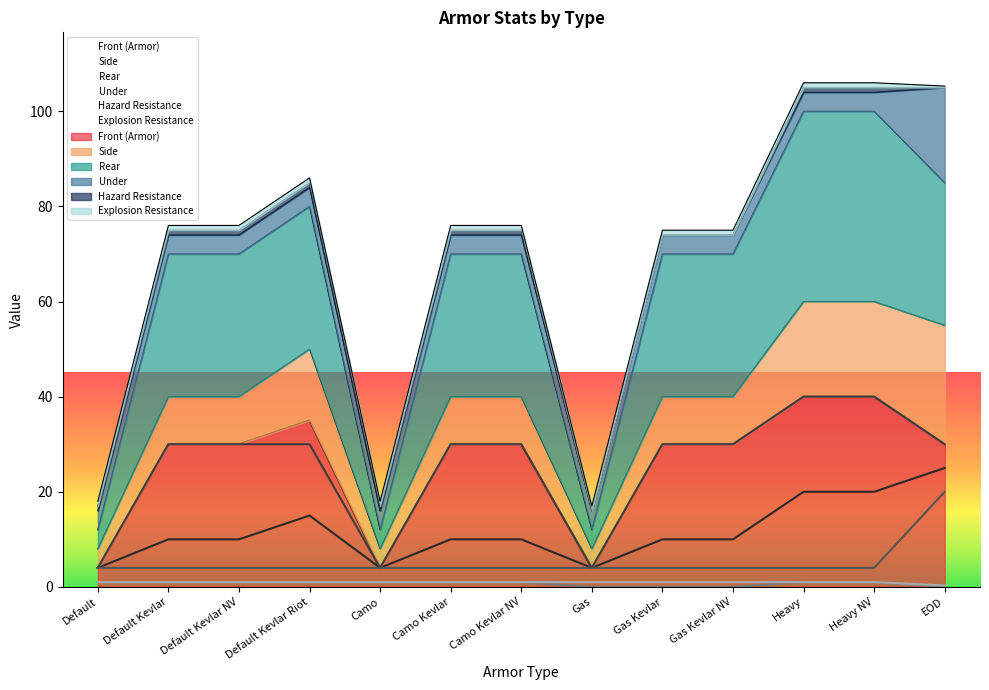

Is the value of Side at Default Kevlar NV greater than the value of Front (Armor) at Default?

Yes